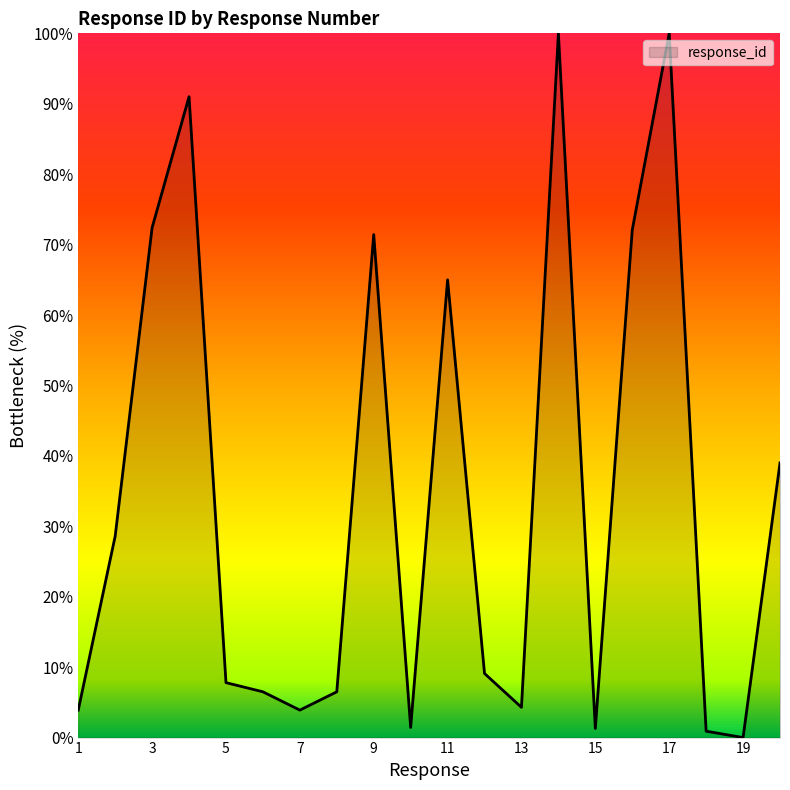

What is the maximum value shown in the chart?

100.0